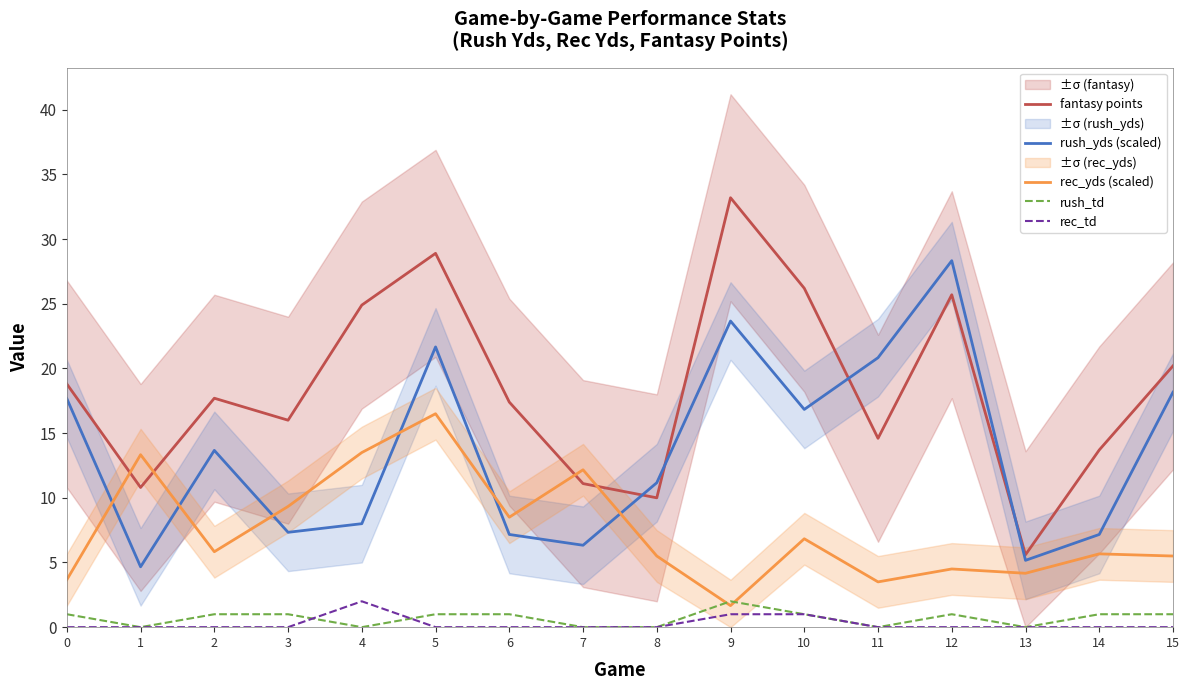

Where do rush_yds (scaled) and rec_yds (scaled) first cross each other?

0 and 1